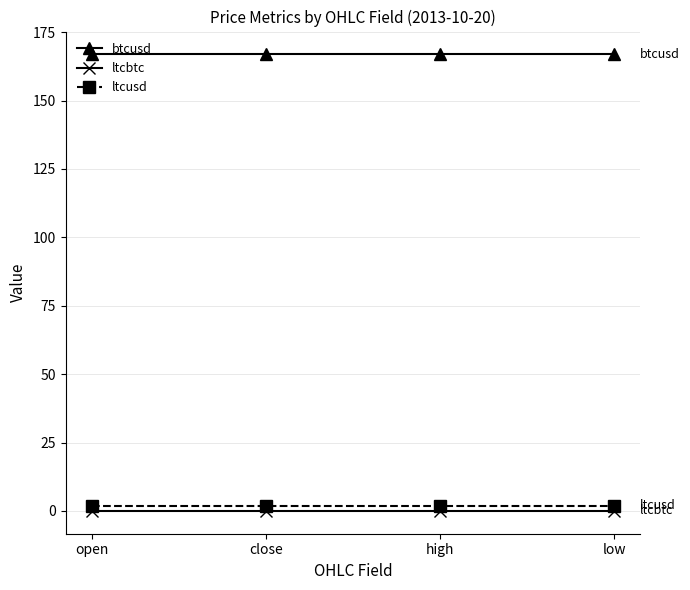

At how many categories does at least one series exceed 133?

4